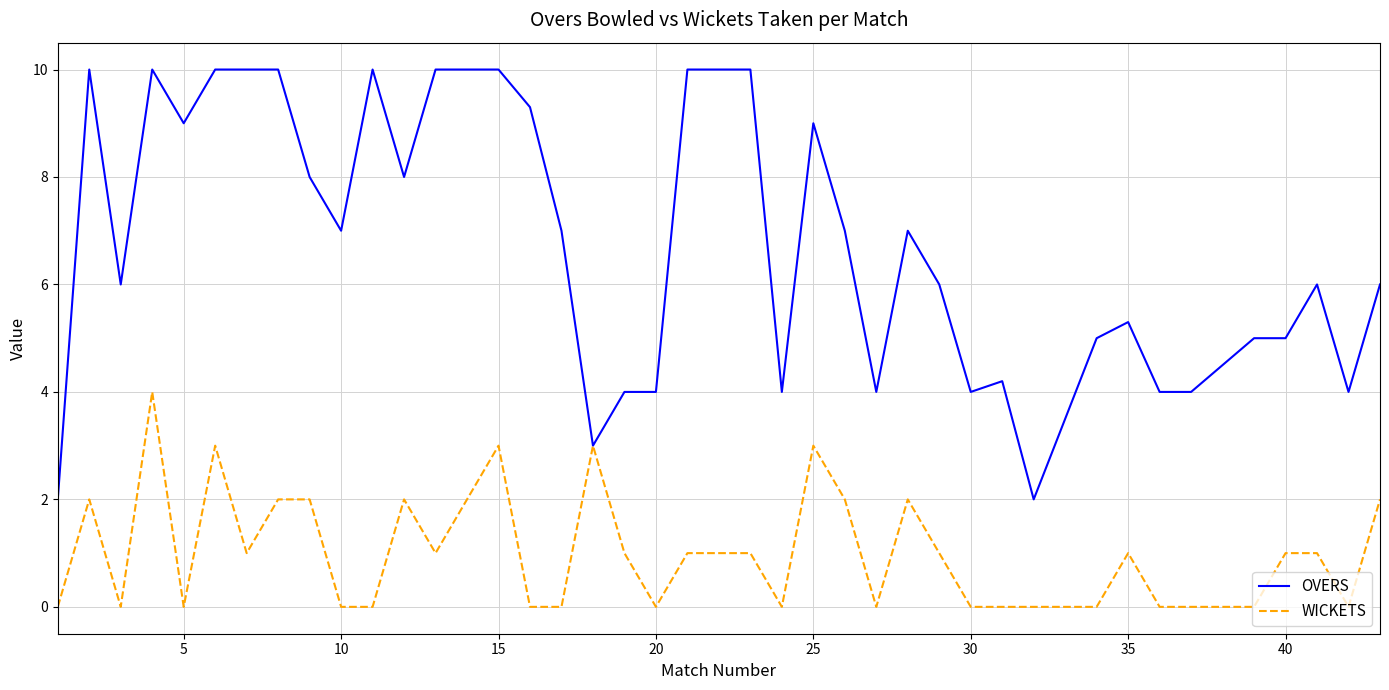

What is the maximum value for OVERS?

10.0